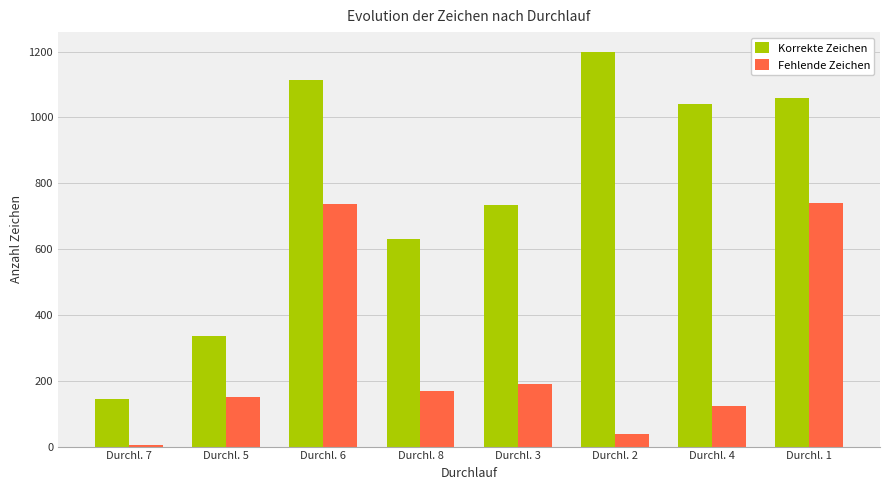

What is the approximate value of Fehlende Zeichen at Durchl. 4, to the nearest 50?

100